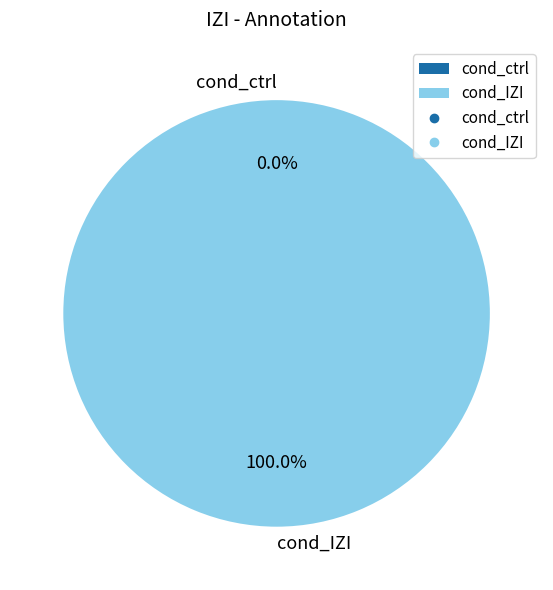

Which category accounts for the majority?

cond_IZI